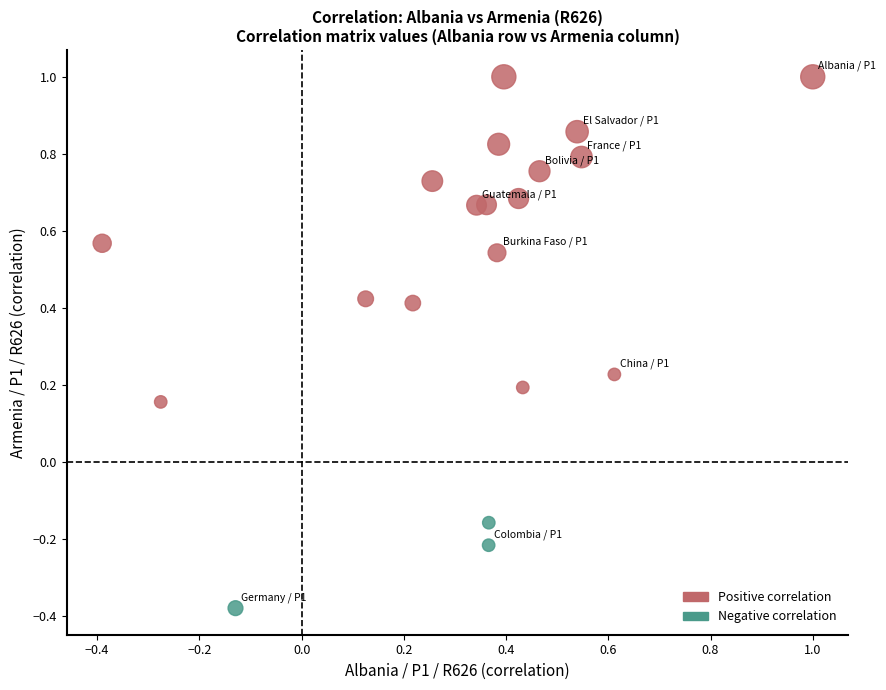

Which series reaches the minimum Y coordinate?

Negative correlation